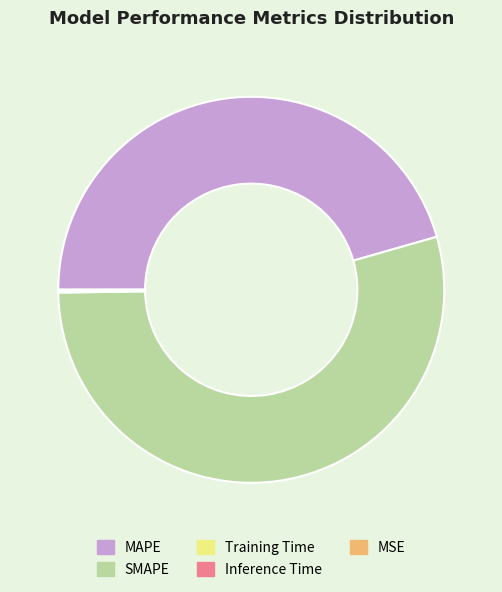

Which slice is the largest?

SMAPE